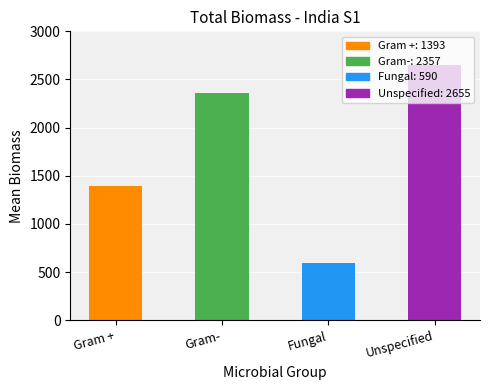

Between Fungal and Gram +, which is larger?

Gram +